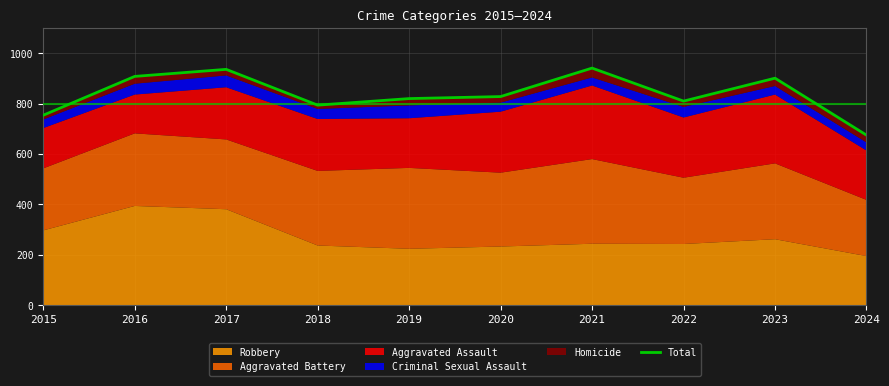

What is the change in value from 2016 to 2024?

-233